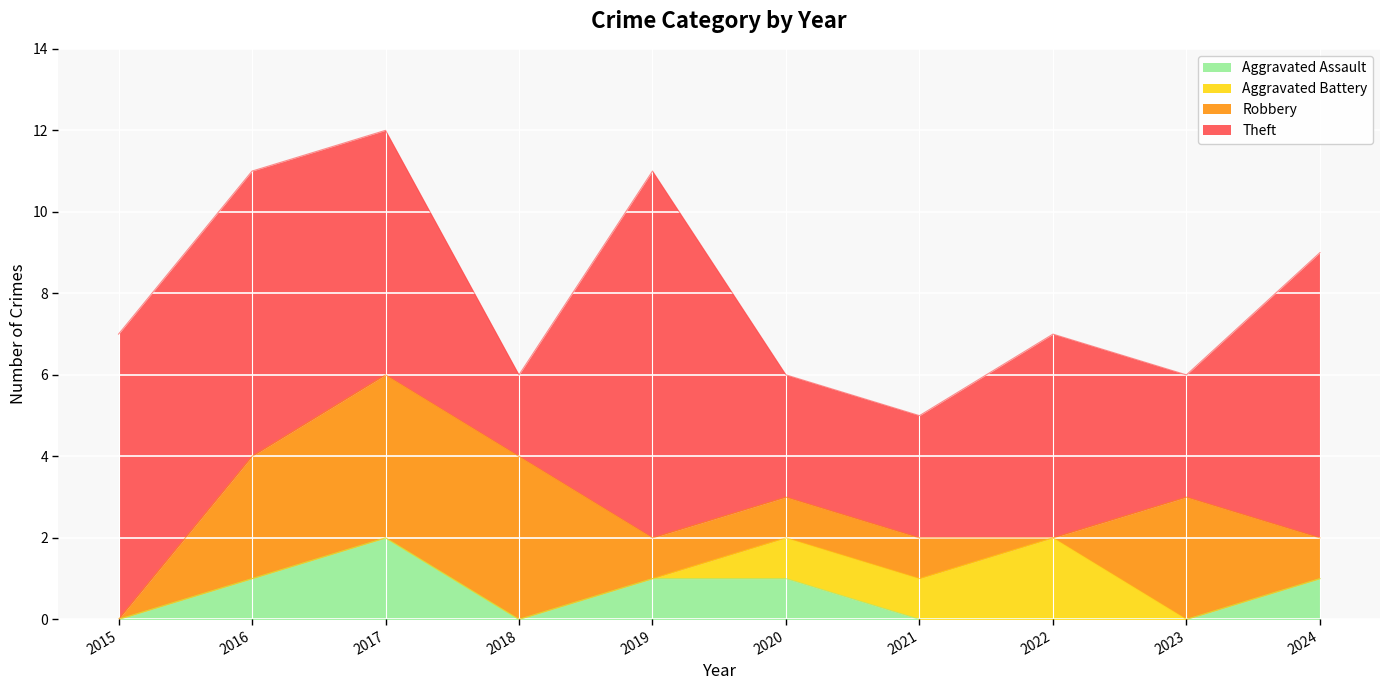

The value of Aggravated Assault at 2017 is 3. True or false?

False